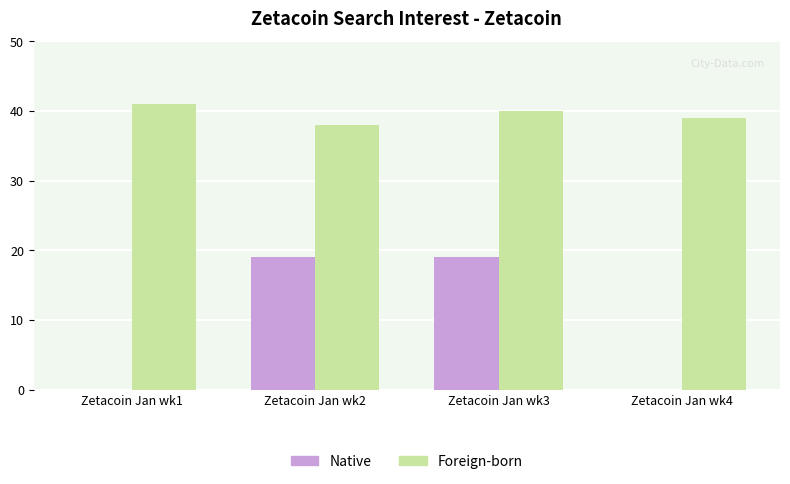

Is it true that Foreign-born equals 10 at Zetacoin Jan wk4?

False